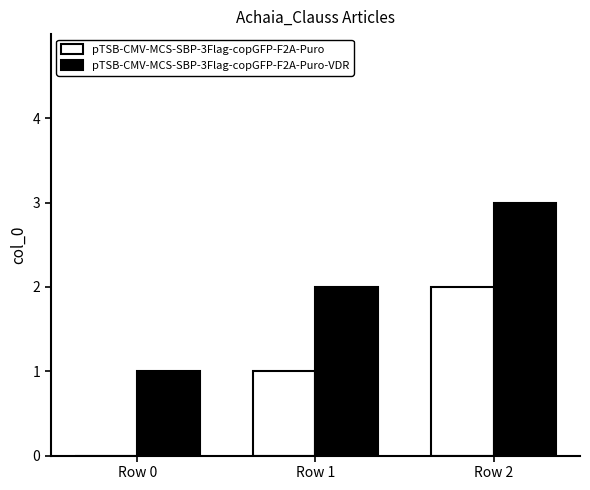

Reading right to left, transcribe all the data shown in this chart.

pTSB-CMV-MCS-SBP-3Flag-copGFP-F2A-Puro: 2	1	0
pTSB-CMV-MCS-SBP-3Flag-copGFP-F2A-Puro-VDR: 3	2	1